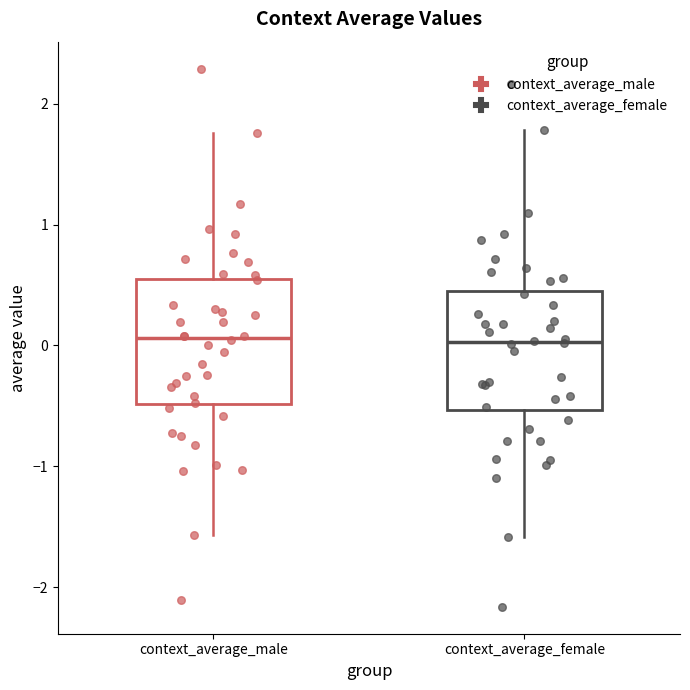

Where does the median line of the box for context_average_male sit on the y-axis? The values are not printed on the chart, so give them approximately, as read against the axis.

0.1